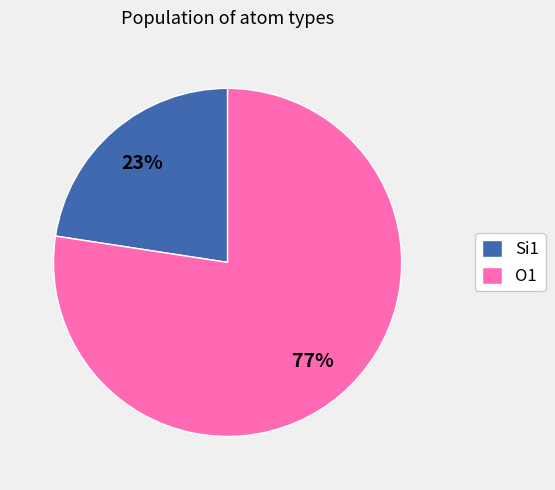

What is the ratio of the value at Si1 to the value at O1?

0.3